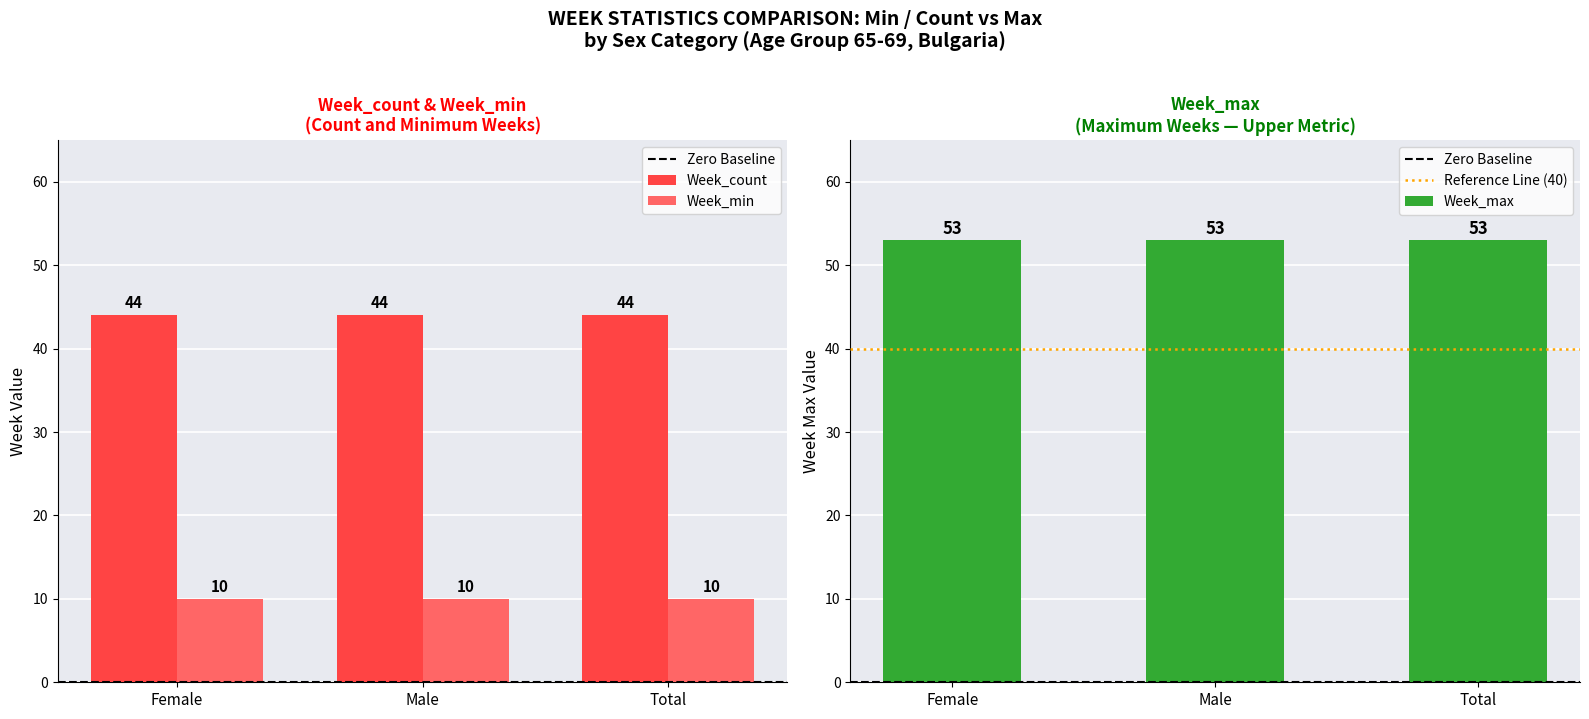

How many bars are there in total?

9